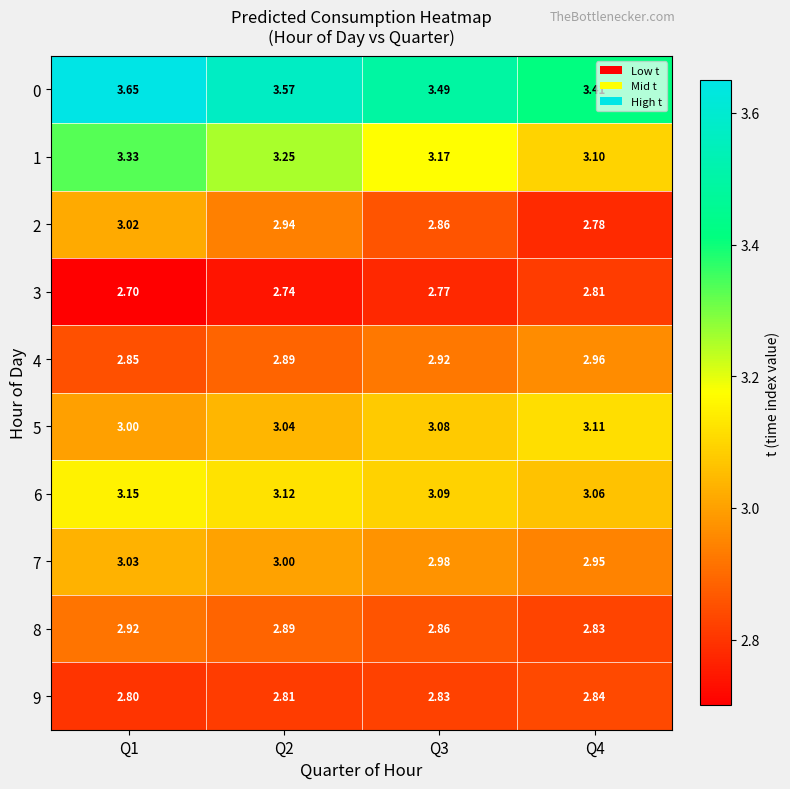

How many data points does each series have?

4